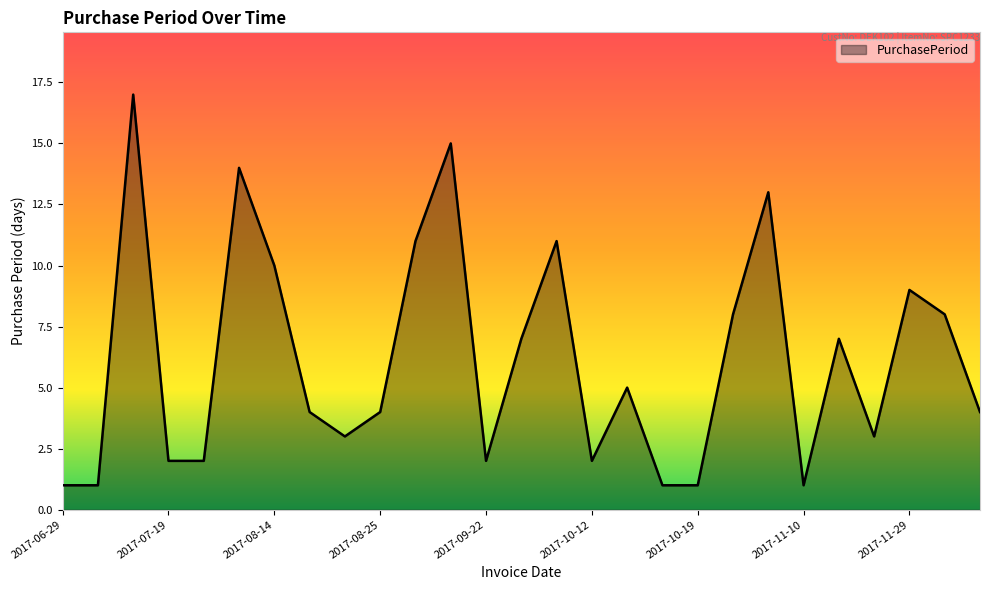

Does the chart have visible grid lines?

No